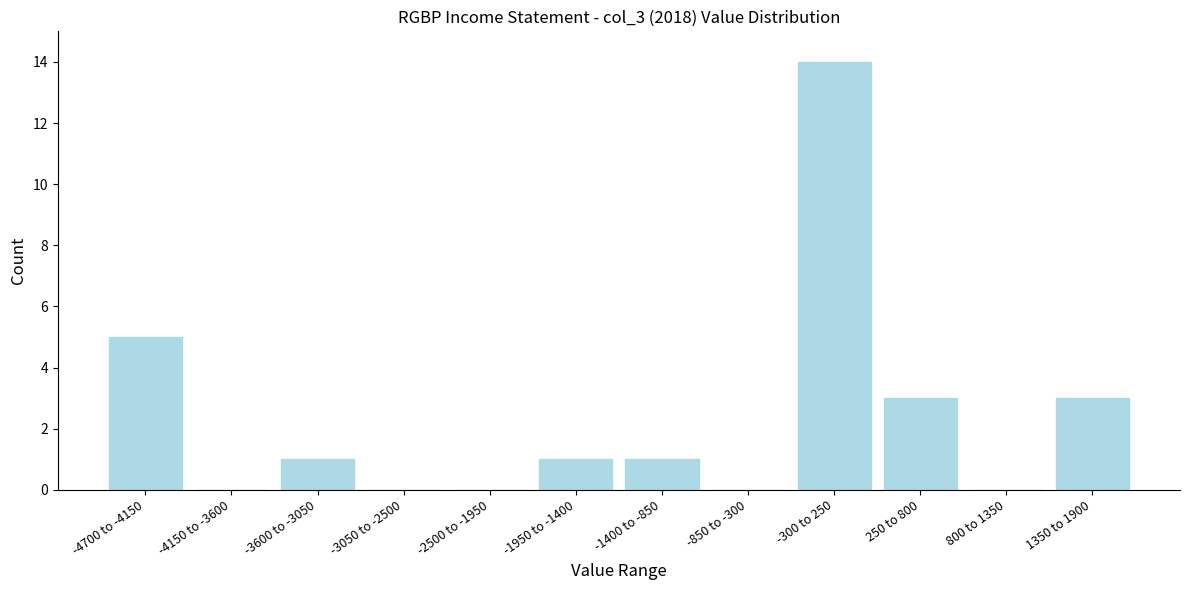

Reading left to right, what are all the values shown in this chart?

-4700 to -4150=5	-4150 to -3600=0	-3600 to -3050=1	-3050 to -2500=0	-2500 to -1950=0	-1950 to -1400=1	-1400 to -850=1	-850 to -300=0	-300 to 250=14	250 to 800=3	800 to 1350=0	1350 to 1900=3